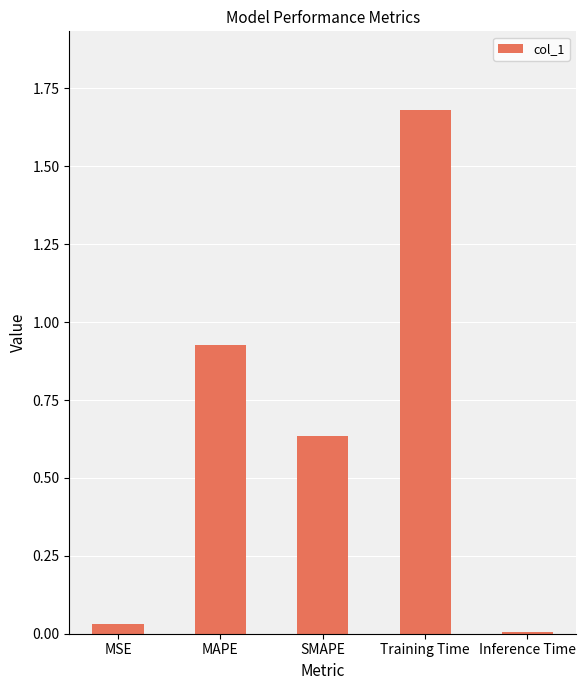

What is the difference between the maximum and second lowest values?

1.6